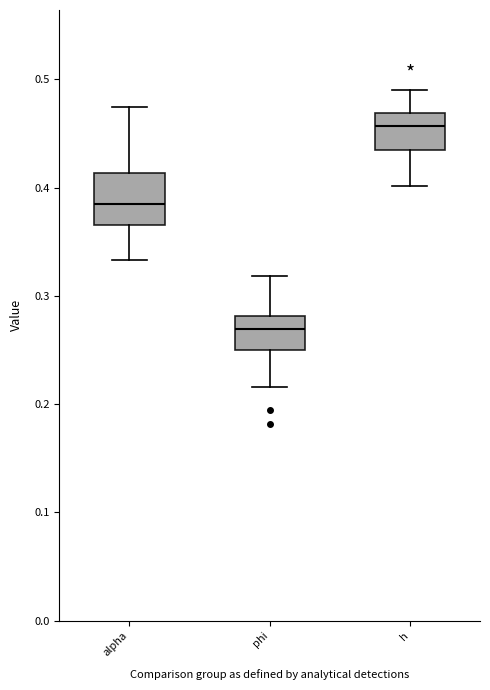

Reading left to right, read every box against the y-axis: the position of its median line, the range the box covers, and the ends of its whiskers. The values are not printed on the chart, so give them approximately, as read against the axis.

alpha: median 0.38, box 0.37 to 0.41, whiskers 0.33 to 0.47
phi: median 0.27, box 0.25 to 0.28, whiskers 0.22 to 0.32
h: median 0.46, box 0.43 to 0.47, whiskers 0.40 to 0.49